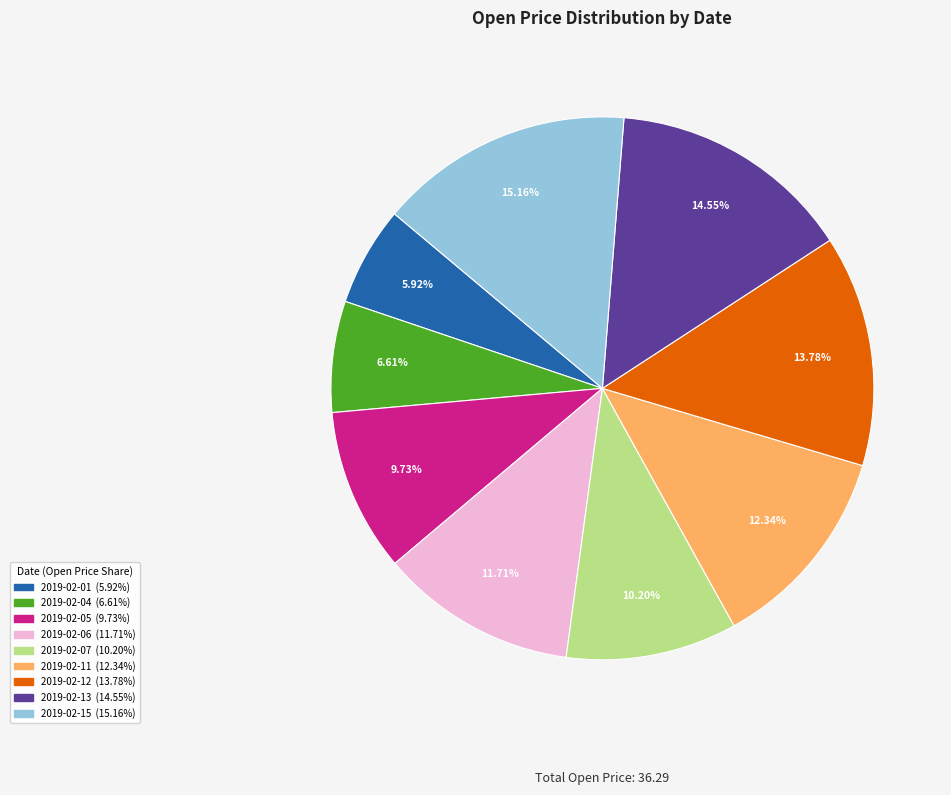

True or false: 2019-02-12 accounts for 3% of the total.

False